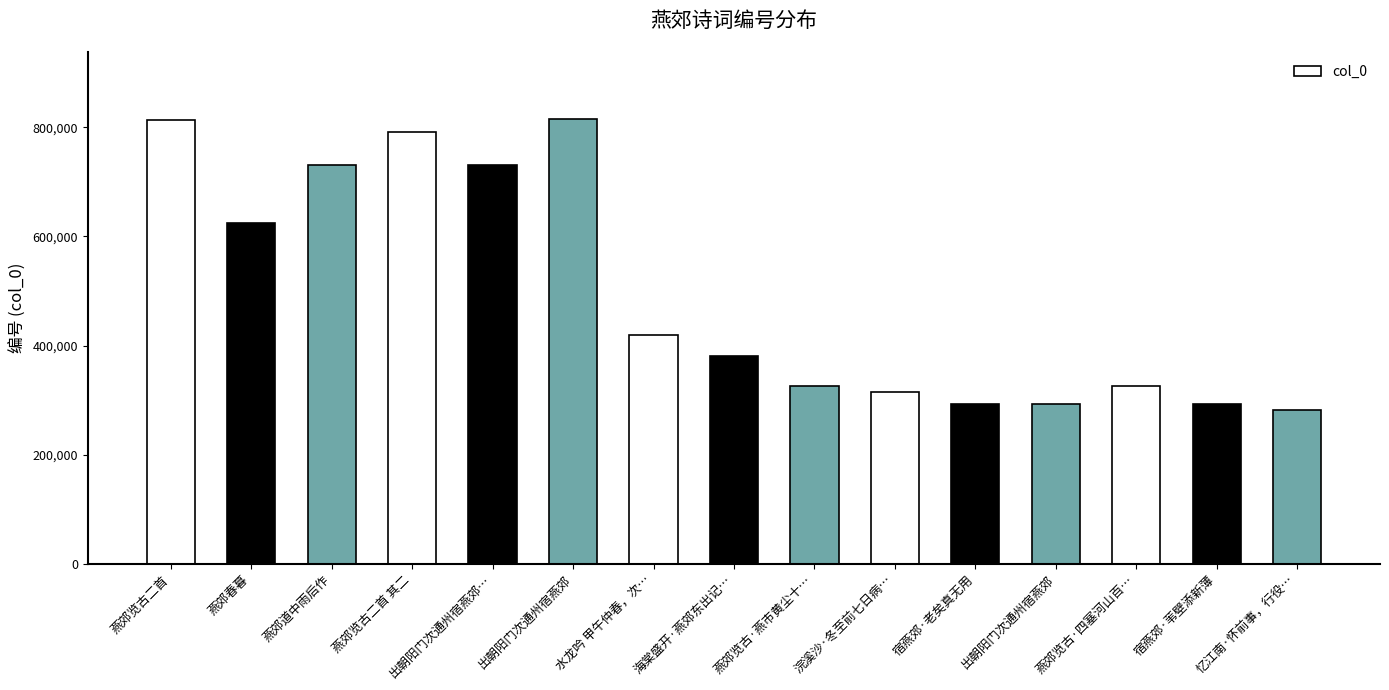

Does the chart contain any negative values?

No